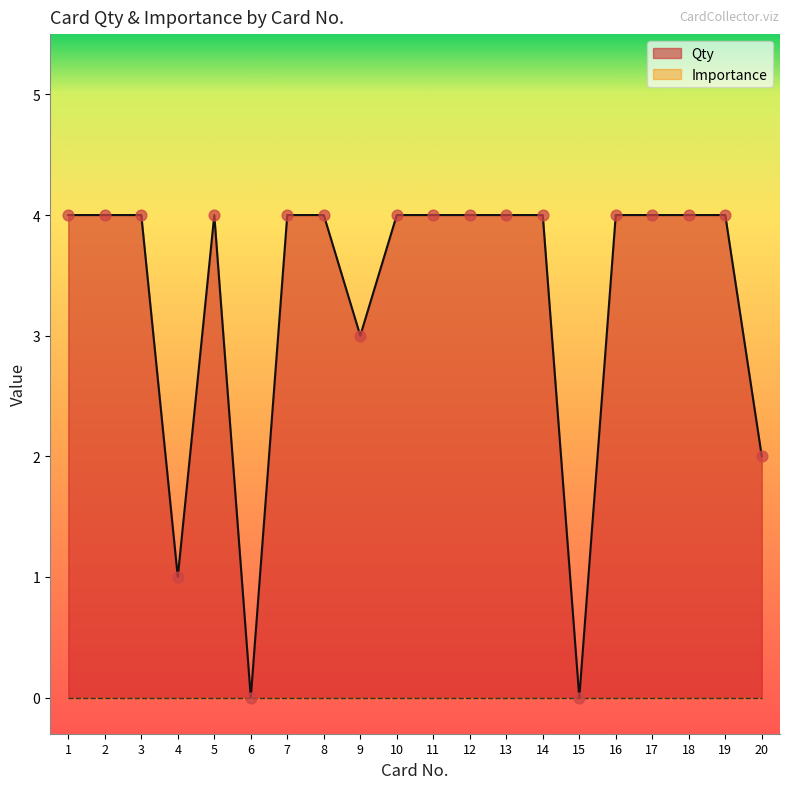

Approximately how many times larger is the value at 10 compared to 14?

1.0